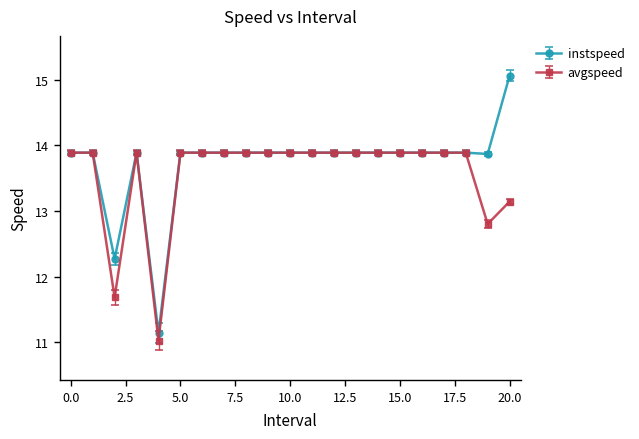

At how many categories does at least one series exceed 13?

19